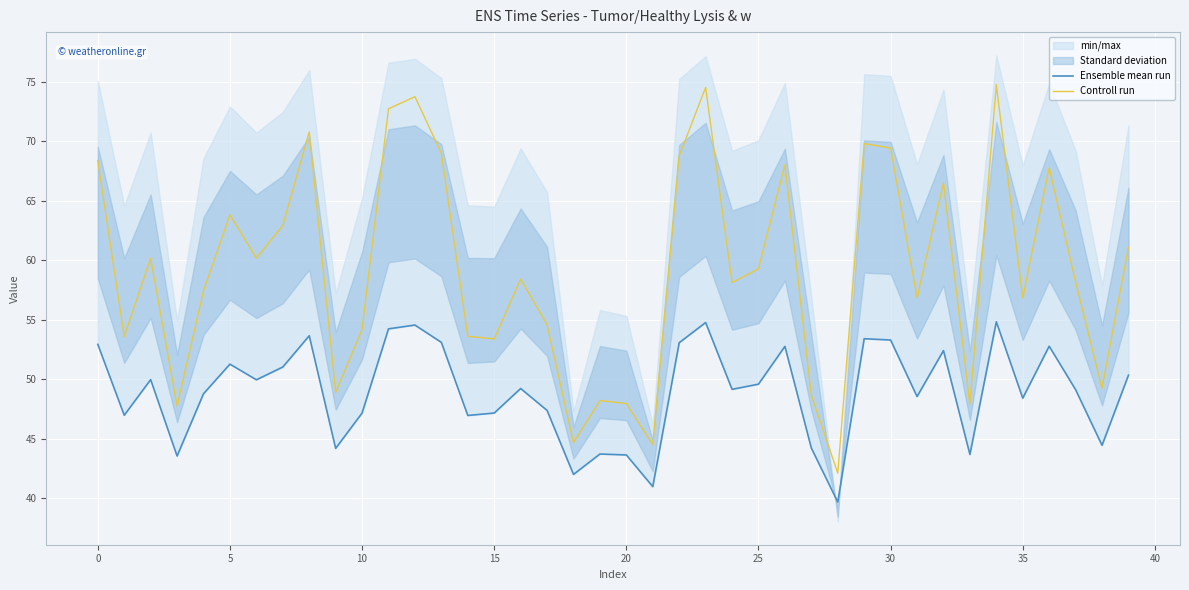

True or false: Ensemble mean run and Controll run cross at least once.

False